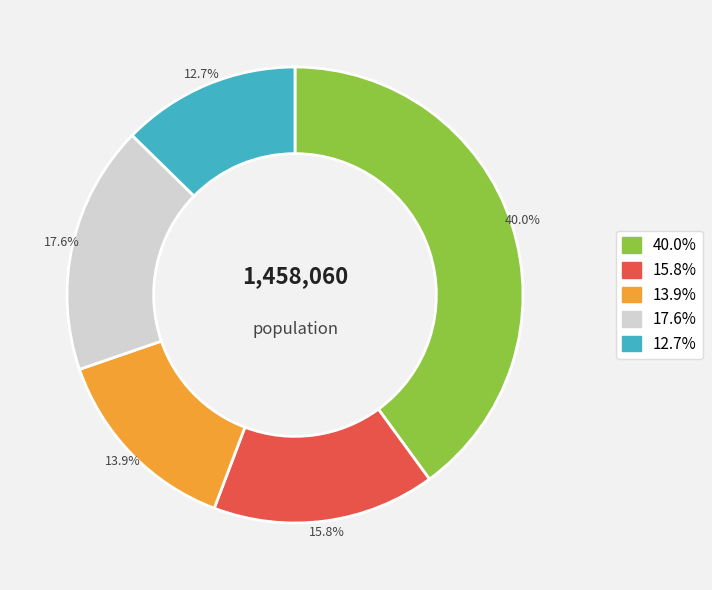

Is there a majority slice in this chart?

No